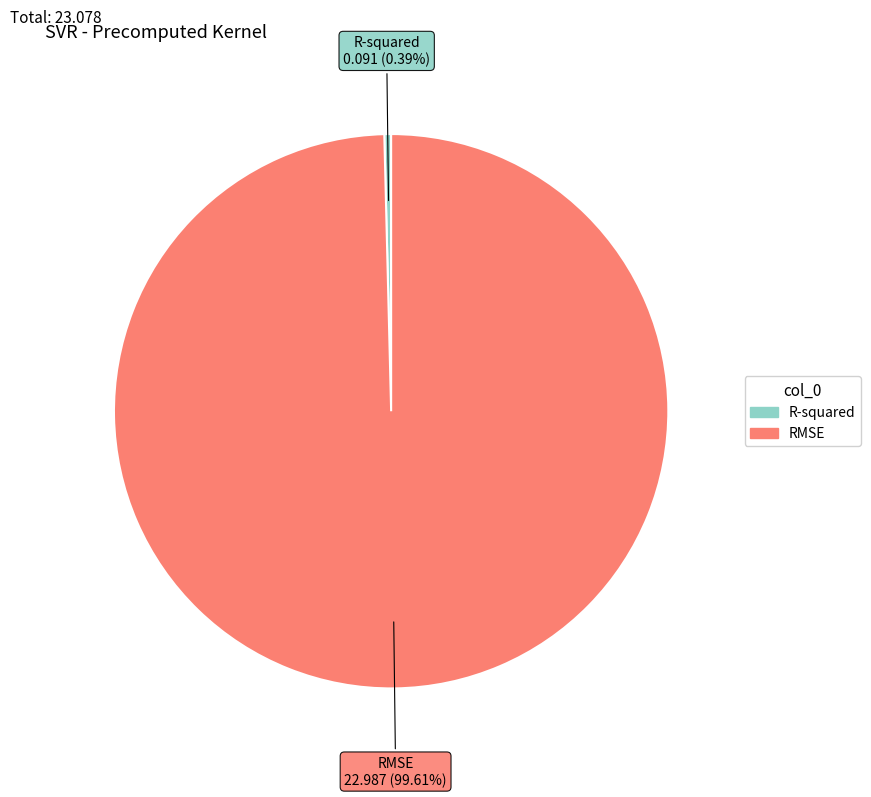

To the nearest percent, what percentage of the pie is RMSE?

100%